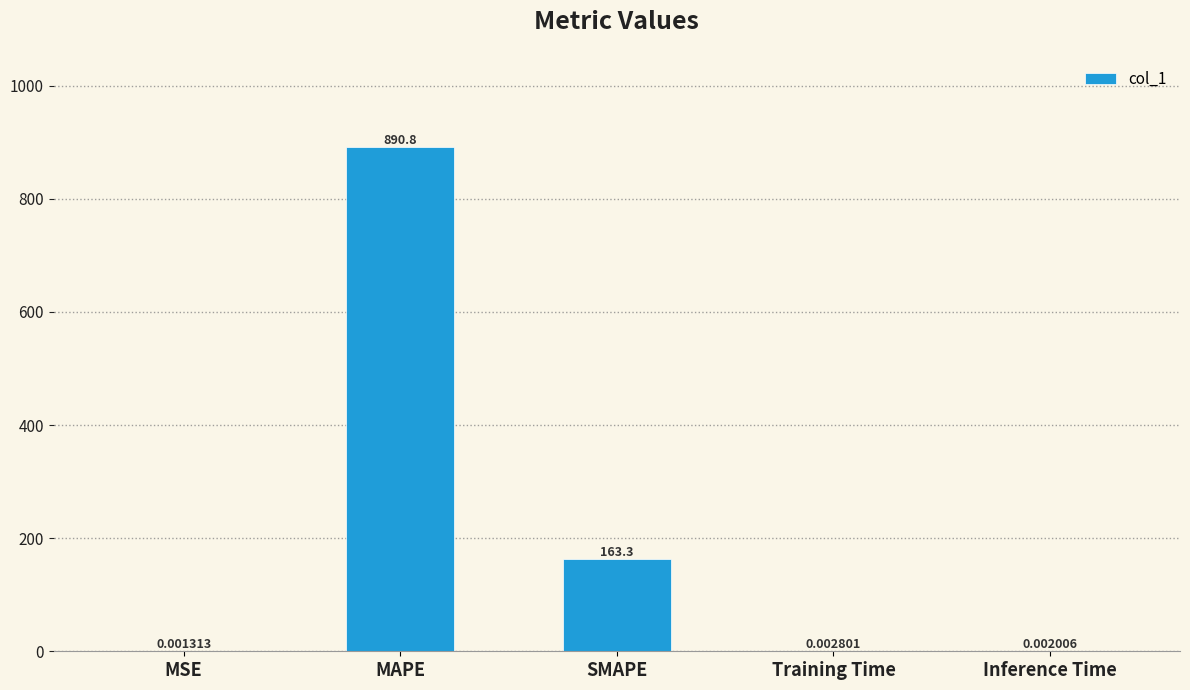

What is the greatest value displayed?

890.8